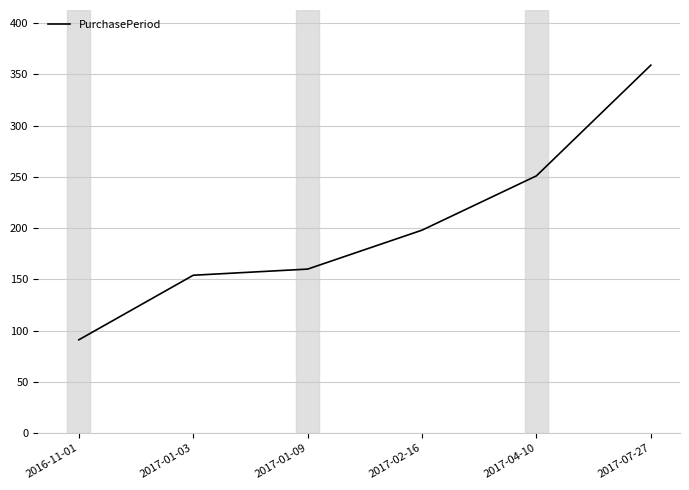

Which has a higher value, 2017-07-27 or 2017-01-03?

2017-07-27